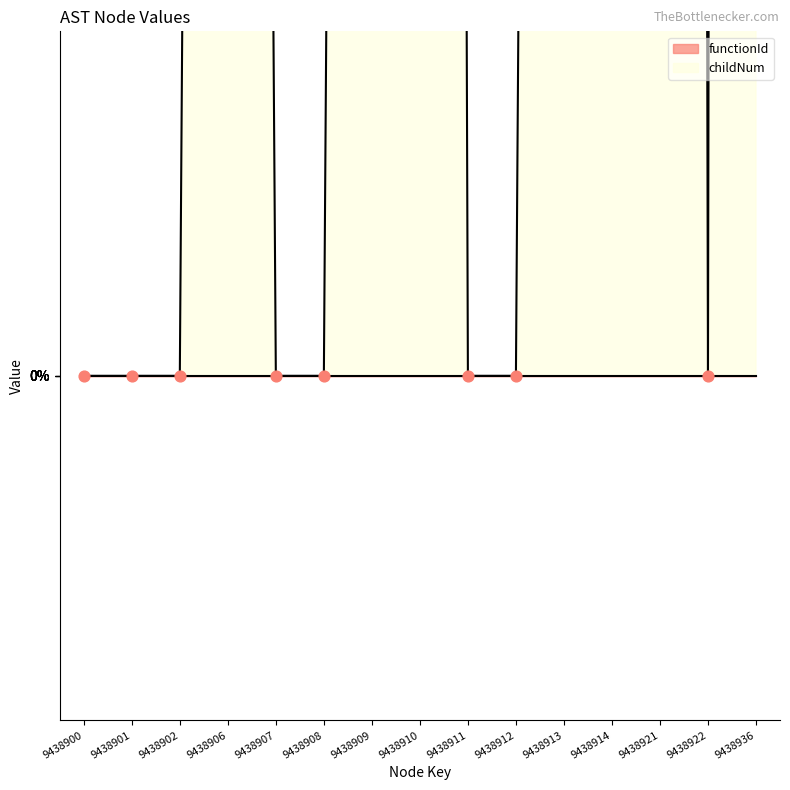

Which has a higher value, 9438922 or 9438901?

9438922